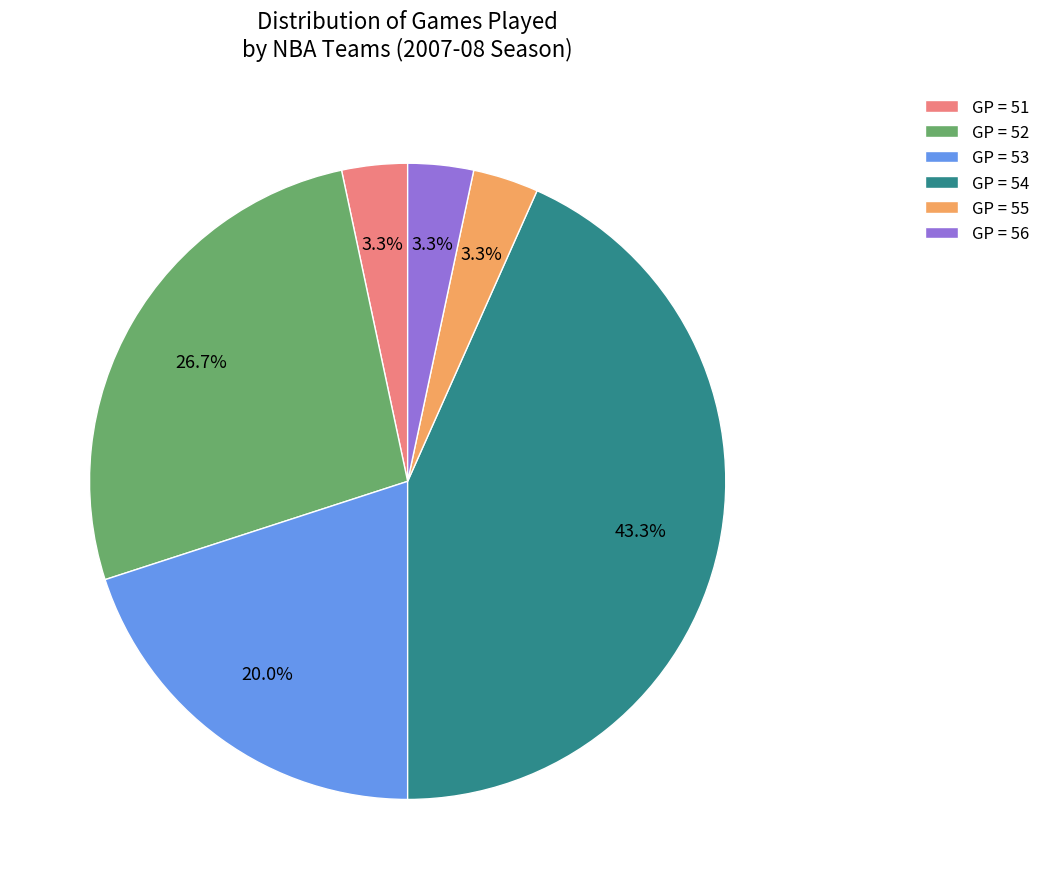

Which slice is the largest?

GP = 54